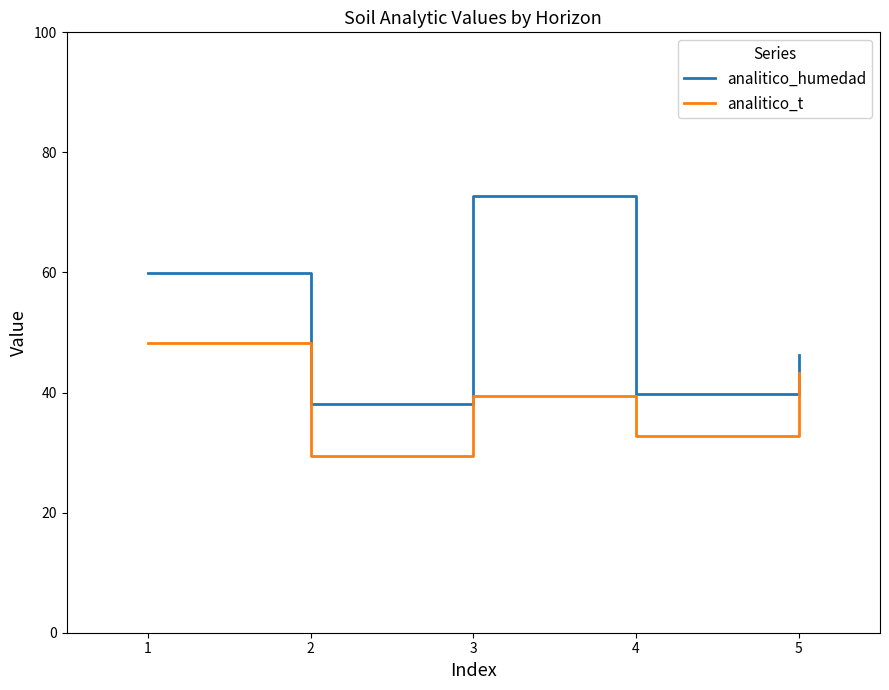

Which label corresponds to the smallest value in the chart?

2